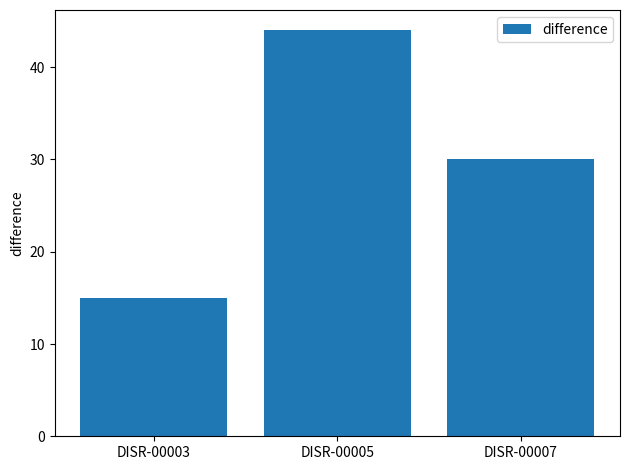

Which category has the highest value across all series?

DISR-00005